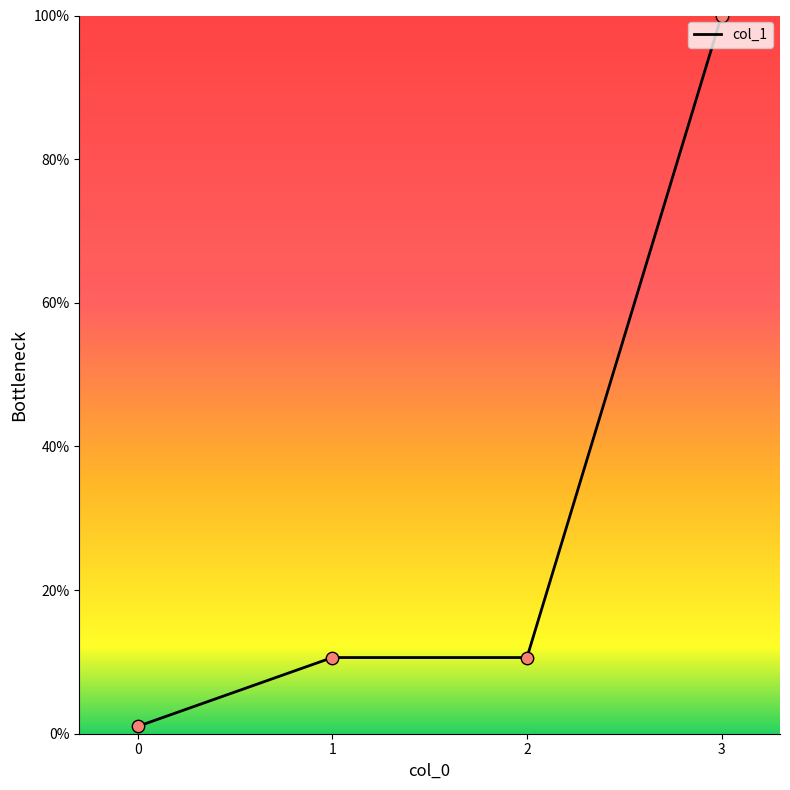

Approximately how many times larger is the value at 2 compared to 0?

10.4